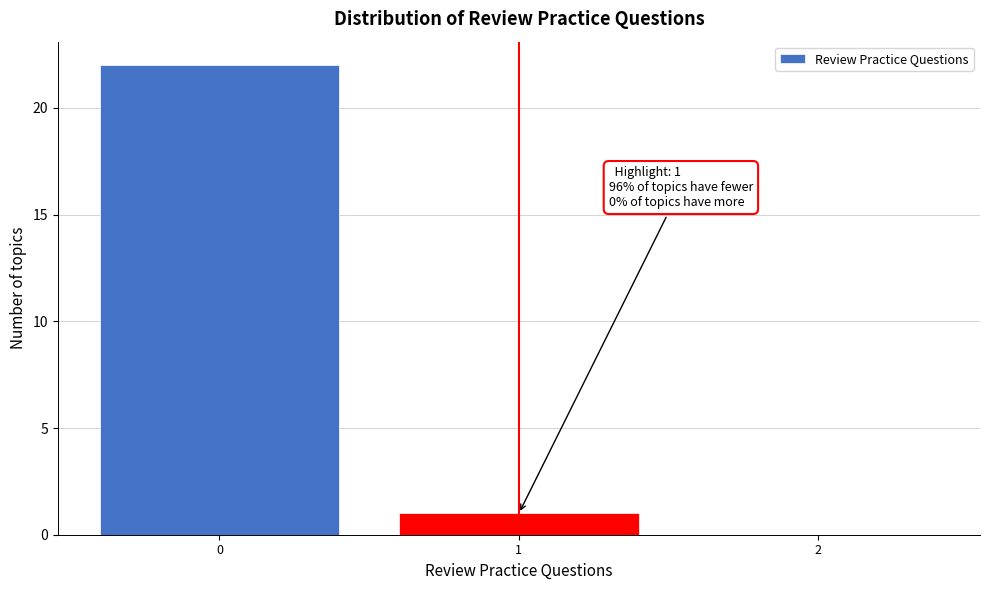

Reading left to right, what are all the values shown in this chart?

0=22	1=1	2=0